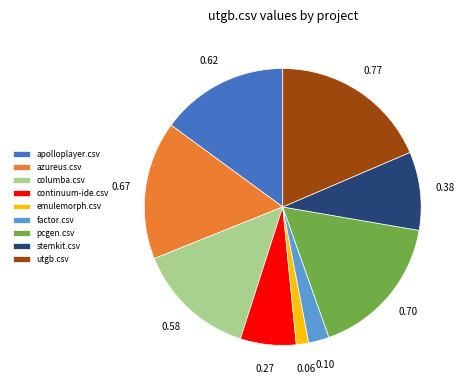

Is there any slice that represents more than half of the pie?

No